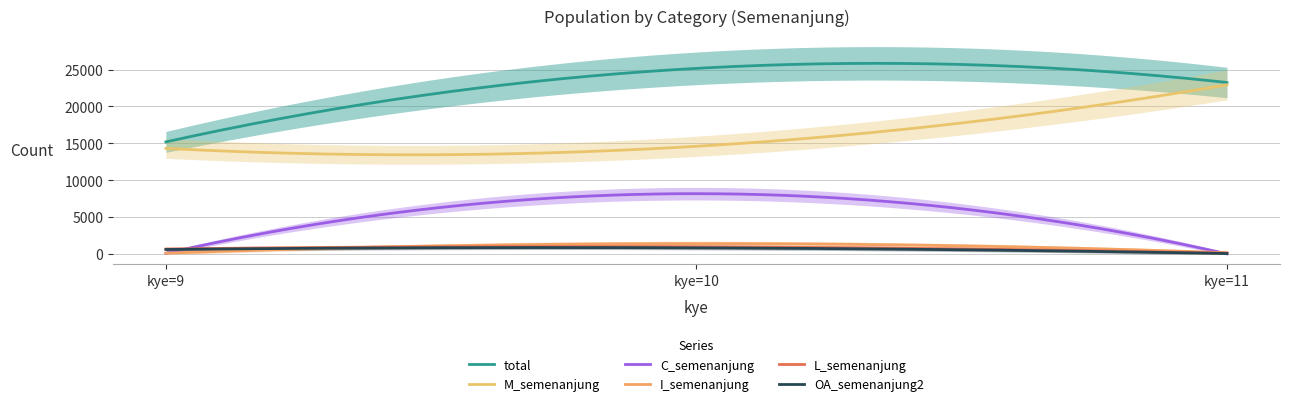

Is it true that I_semenanjung equals 54 at 11?

False